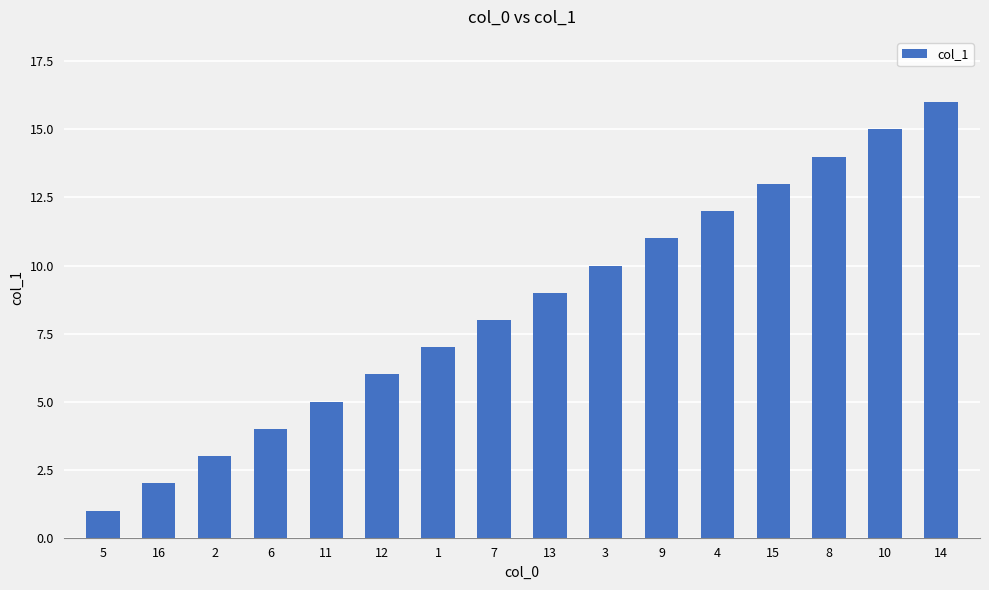

What is the difference between the values at 16 and 11?

3